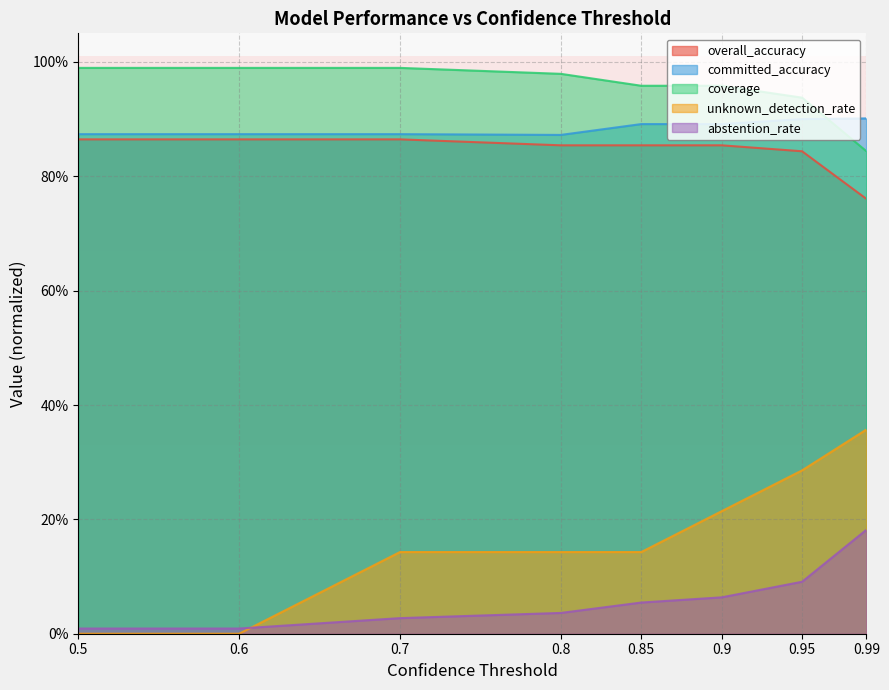

Reading left to right, list all the values displayed in this chart.

overall_accuracy: 0.9	0.9	0.9	0.9	0.9	0.9	0.8	0.8
committed_accuracy: 0.9	0.9	0.9	0.9	0.9	0.9	0.9	0.9
coverage: 1.0	1.0	1.0	1.0	1.0	1.0	0.9	0.8
unknown_detection_rate: 0.0	0.0	0.1	0.1	0.1	0.2	0.3	0.4
abstention_rate: 0.0	0.0	0.0	0.0	0.1	0.1	0.1	0.2